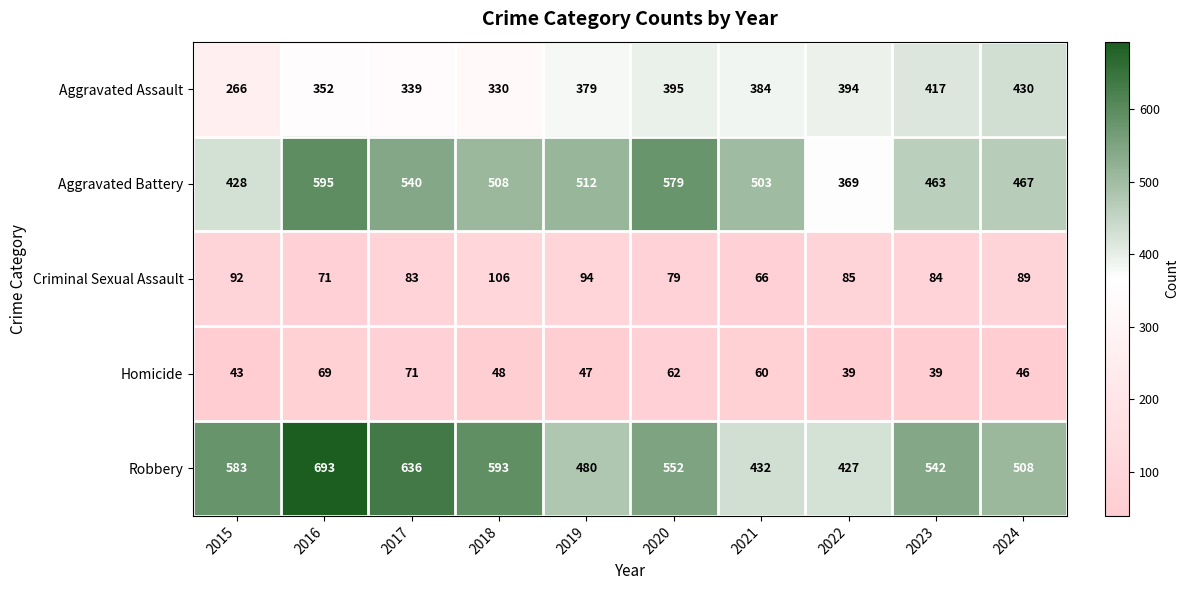

At which category does the chart reach its peak across all series?

2016